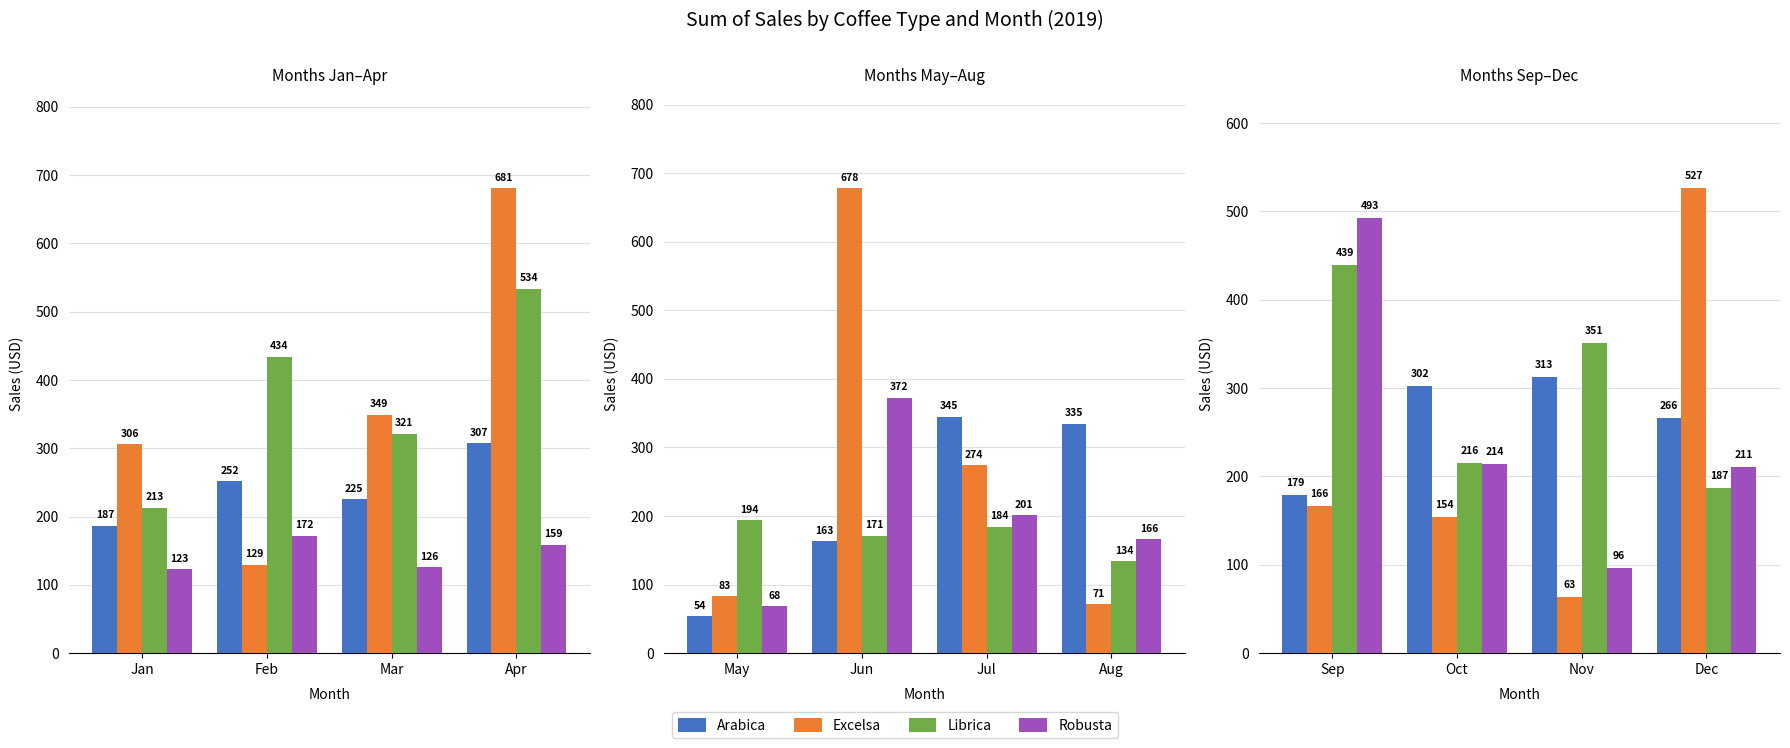

The value of Librica at Dec is 329.5. True or false?

False